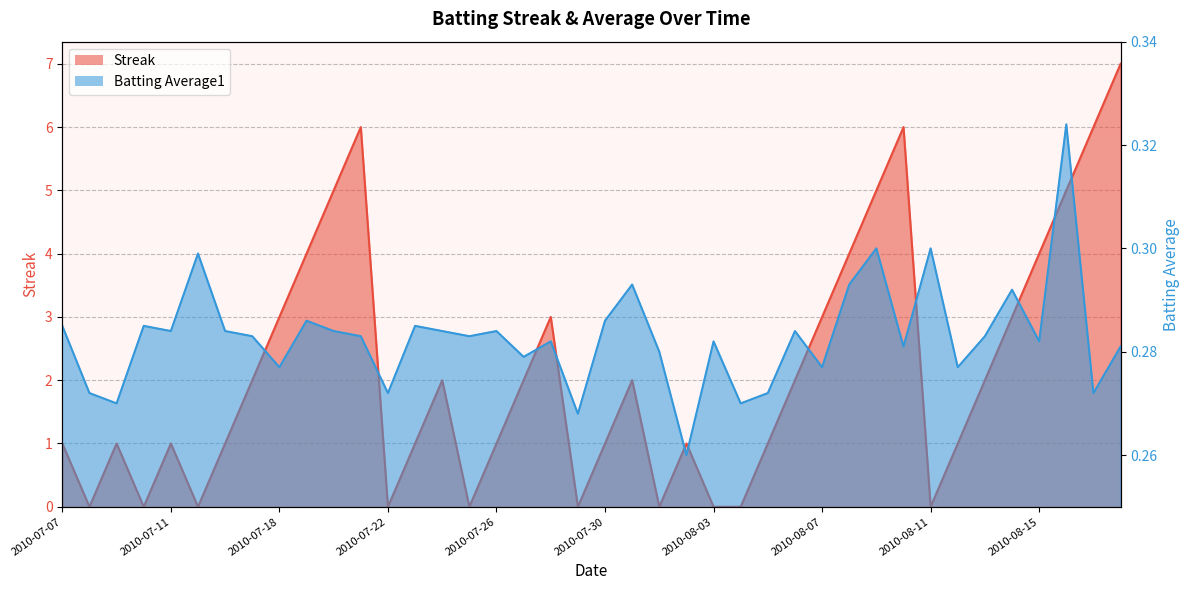

Reading right to left, extract all data points from this chart.

Streak: 7.0	6.0	5.0	4.0	3.0	2.0	1.0	0.0	6.0	5.0	4.0	3.0	2.0	1.0	0.0	0.0	1.0	0.0	2.0	1.0	0.0	3.0	2.0	1.0	0.0	2.0	1.0	0.0	6.0	5.0	4.0	3.0	2.0	1.0	0.0	1.0	0.0	1.0	0.0	1.0
Batting Average1: 0.3	0.3	0.3	0.3	0.3	0.3	0.3	0.3	0.3	0.3	0.3	0.3	0.3	0.3	0.3	0.3	0.3	0.3	0.3	0.3	0.3	0.3	0.3	0.3	0.3	0.3	0.3	0.3	0.3	0.3	0.3	0.3	0.3	0.3	0.3	0.3	0.3	0.3	0.3	0.3